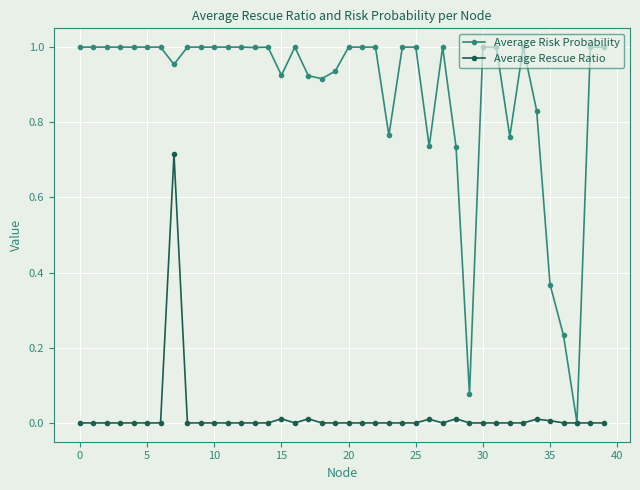

List the series in order of their overall mean, lowest first.

Average Rescue Ratio, Average Risk Probability